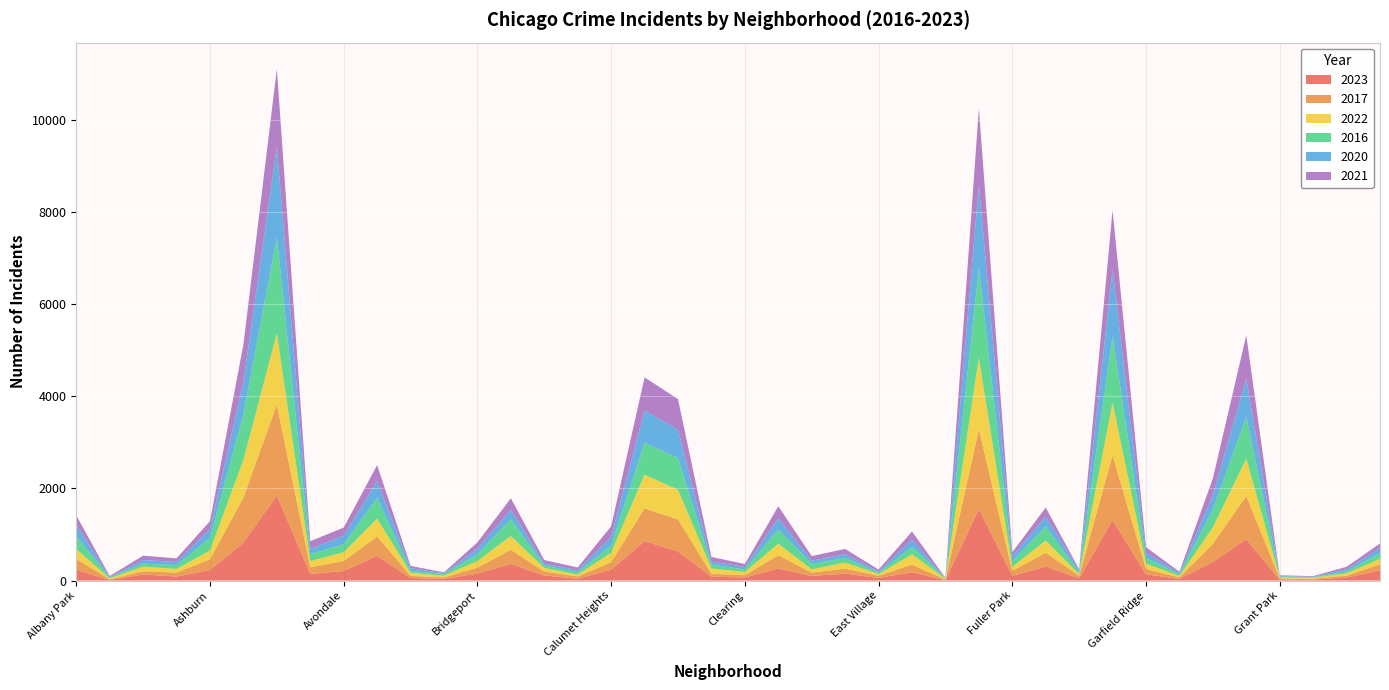

Reading left to right, list all the values displayed in this chart.

2023: 232	11	132	87	228	825	1848	144	208	536	56	35	153	360	112	39	236	856	633	84	68	262	101	151	57	180	10	1552	102	304	48	1313	135	35	404	898	16	22	64	219
2017: 235	17	69	87	233	978	1972	142	218	420	46	33	128	309	85	50	162	711	695	63	49	285	72	108	46	166	12	1726	110	301	58	1401	119	31	392	936	30	20	43	134
2022: 216	18	102	77	188	819	1542	136	190	389	66	37	143	299	75	40	206	731	641	116	69	253	70	132	37	224	15	1556	84	264	30	1147	114	34	359	810	20	19	50	117
2016: 282	20	65	83	276	983	2086	151	172	451	40	39	147	363	55	49	157	686	690	84	55	308	119	97	32	162	12	1948	118	305	42	1448	126	33	384	908	26	11	42	124
2020: 246	8	78	70	193	708	1959	113	188	364	62	14	124	203	41	47	185	703	618	63	56	242	69	85	24	157	5	1801	112	213	43	1427	109	28	313	828	7	11	46	114
2021: 203	25	94	79	171	811	1694	168	174	346	49	21	134	251	77	60	231	722	661	103	63	262	100	114	43	175	6	1660	89	197	25	1302	123	31	363	942	15	14	54	97